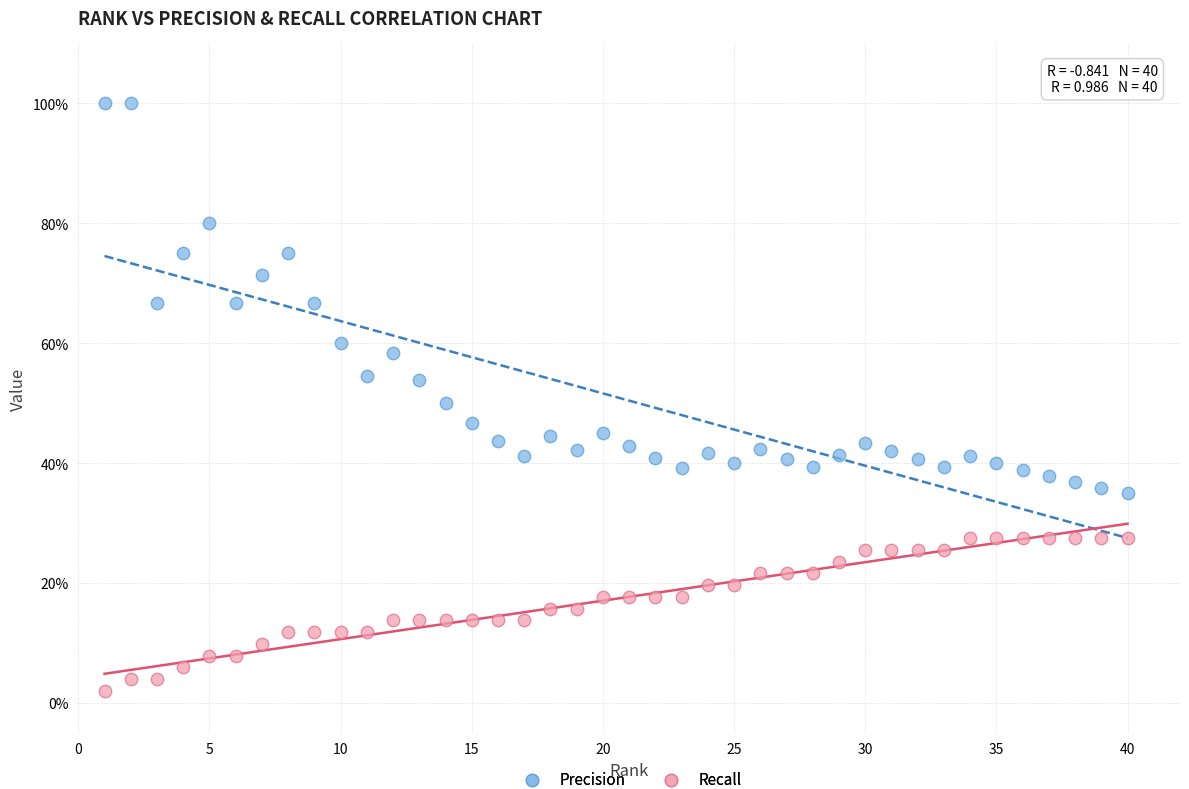

Which series contains the lowest Y value?

Recall